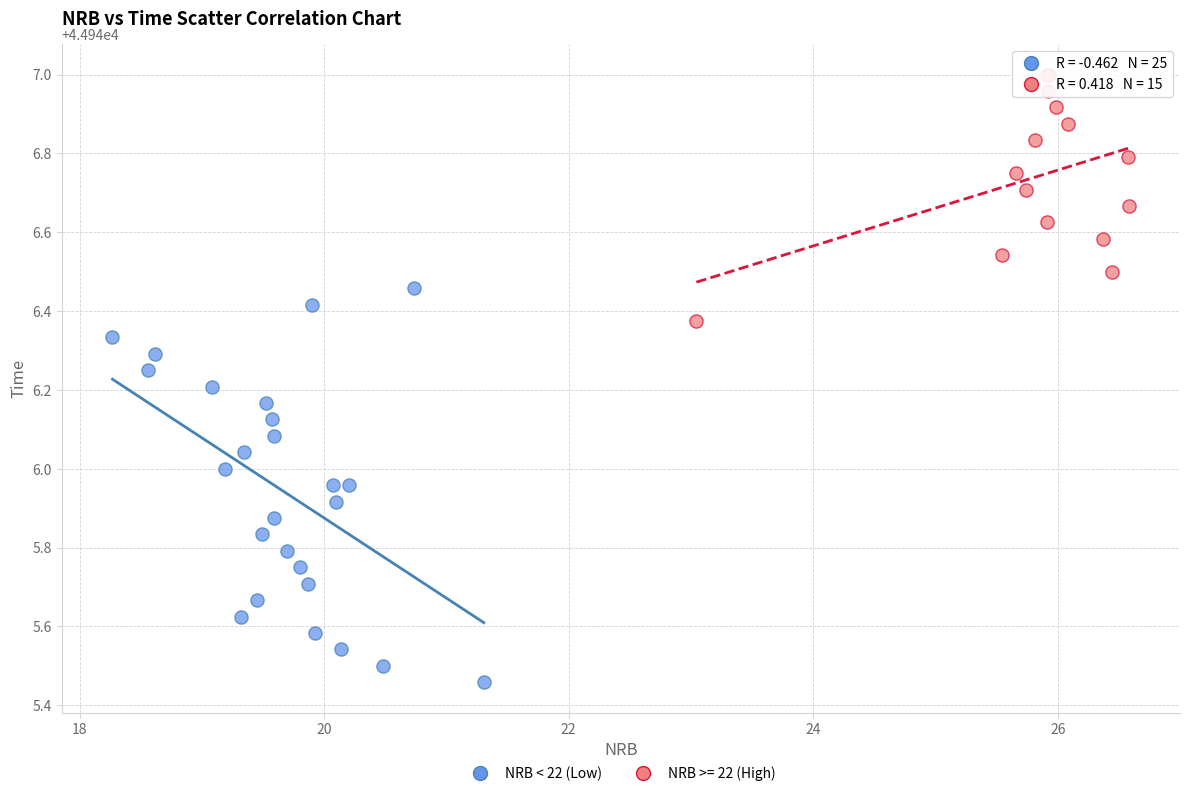

Which series contains the highest Y value?

NRB >= 22 (High)